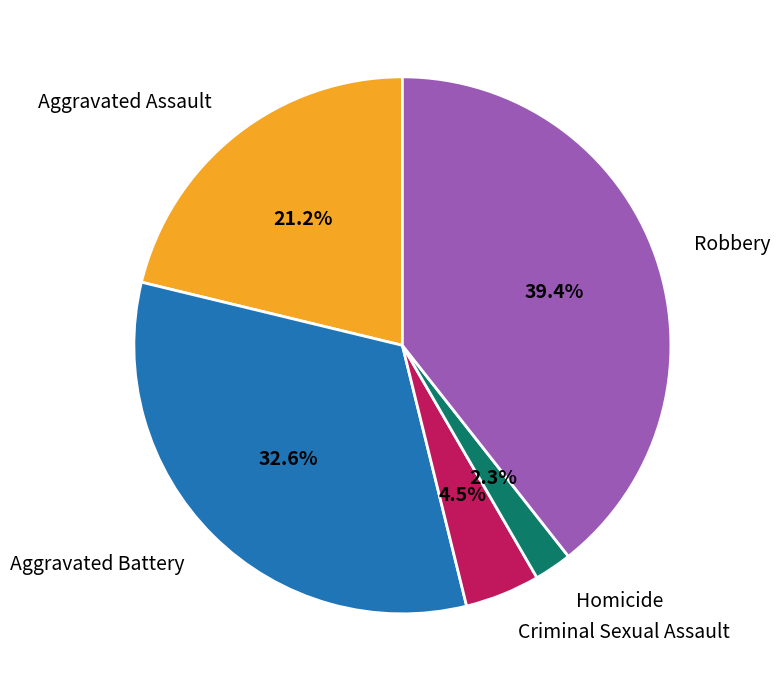

To the nearest percent, what percentage of the pie is Aggravated Battery?

33%